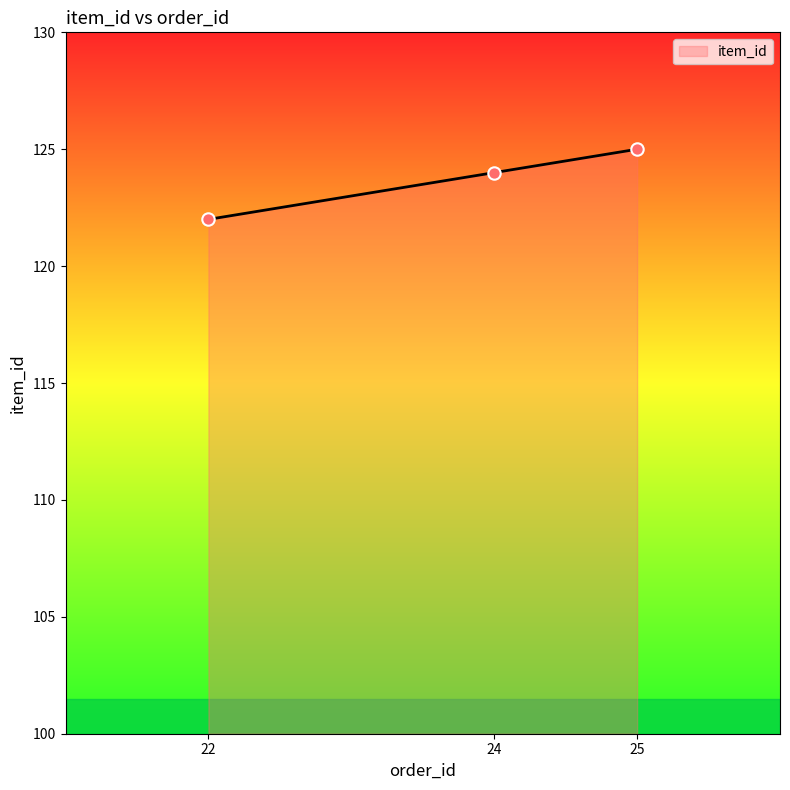

Between 24 and 25, which is larger?

25